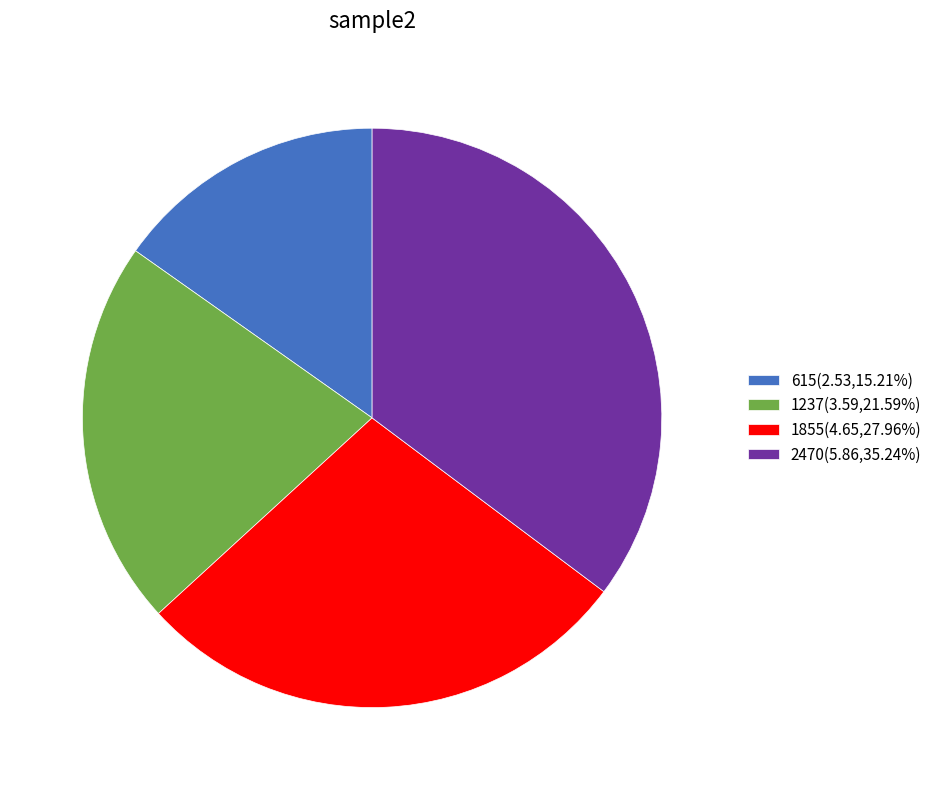

Which has a higher value, 2470 or 1237?

2470